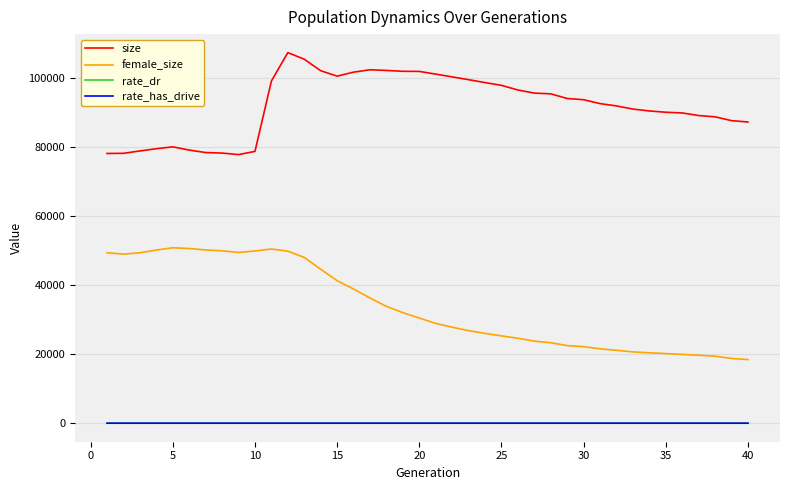

At how many categories does at least one series exceed 46447?

40